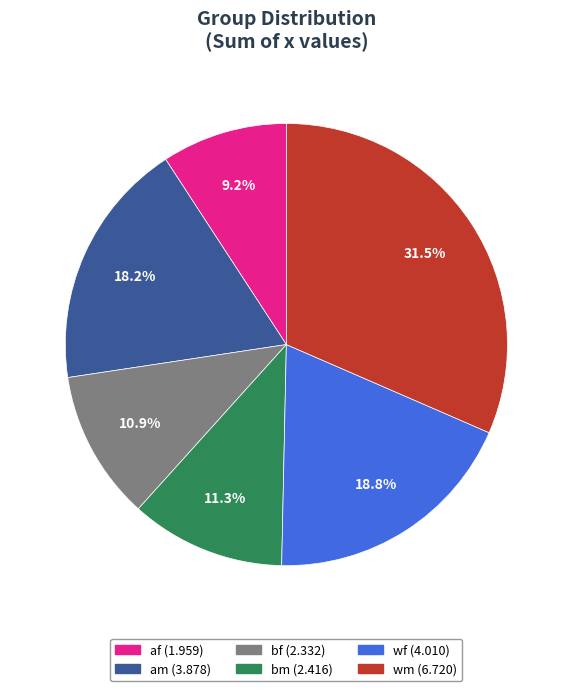

What percentage is the wf slice, to the nearest percent?

19%